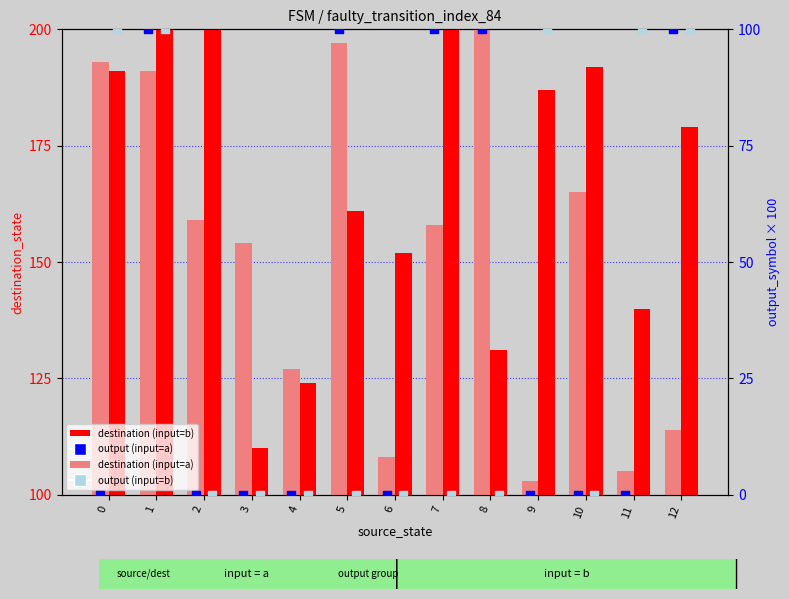

Which series has the largest total across all categories?

destination (input=b)